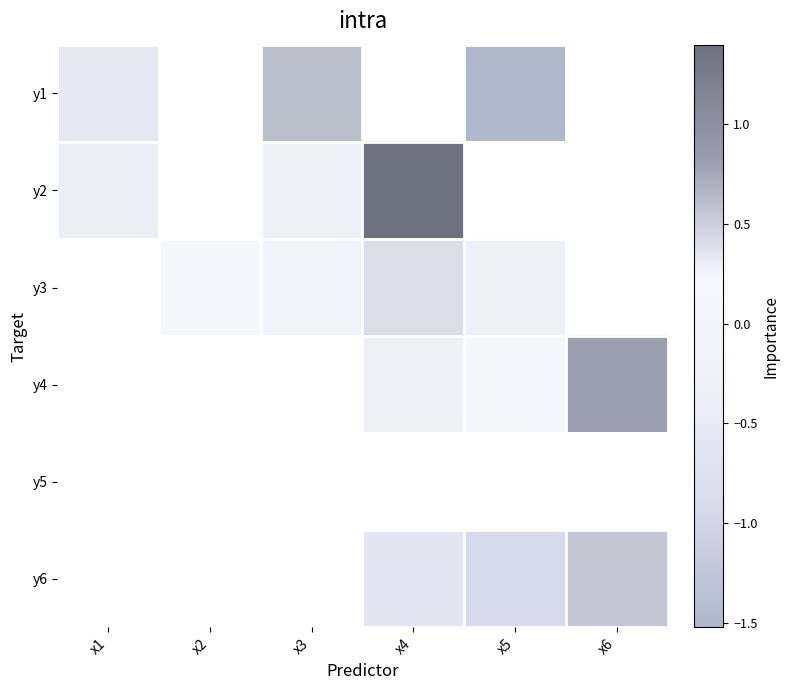

Read the y3 value at x3.

-0.1